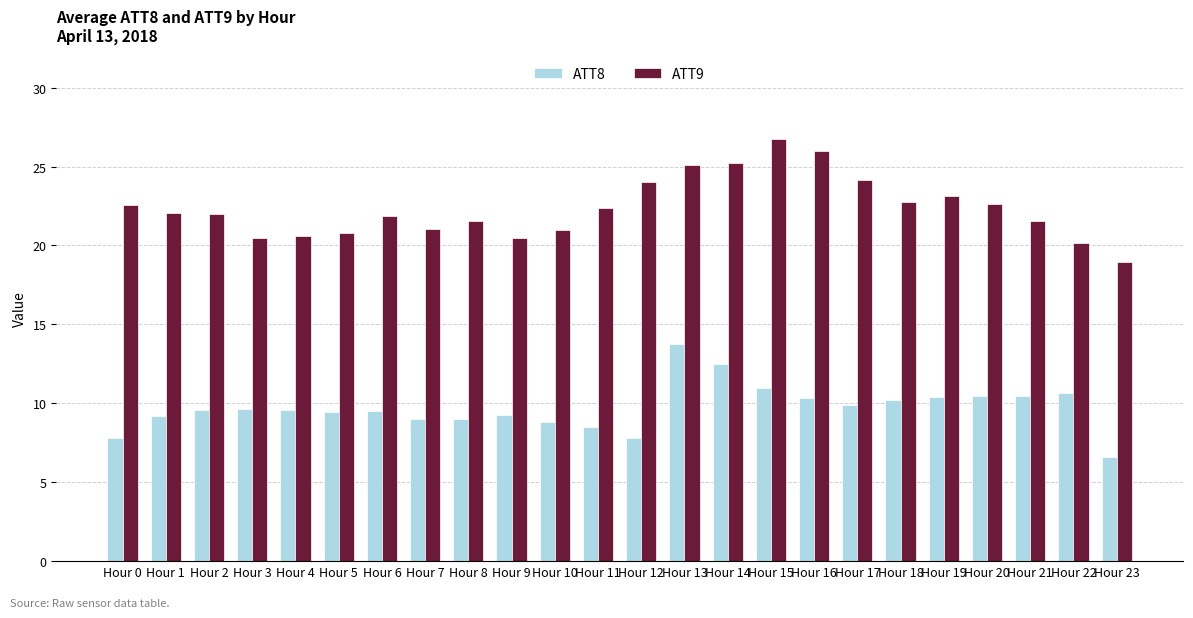

At which label does ATT8 first exceed 9?

Hour 1